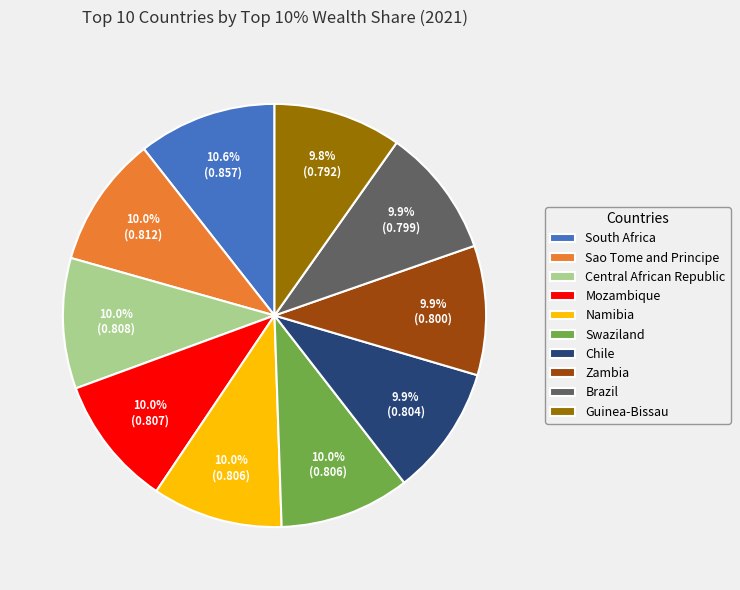

To the nearest percent, what is the average slice percentage?

10%